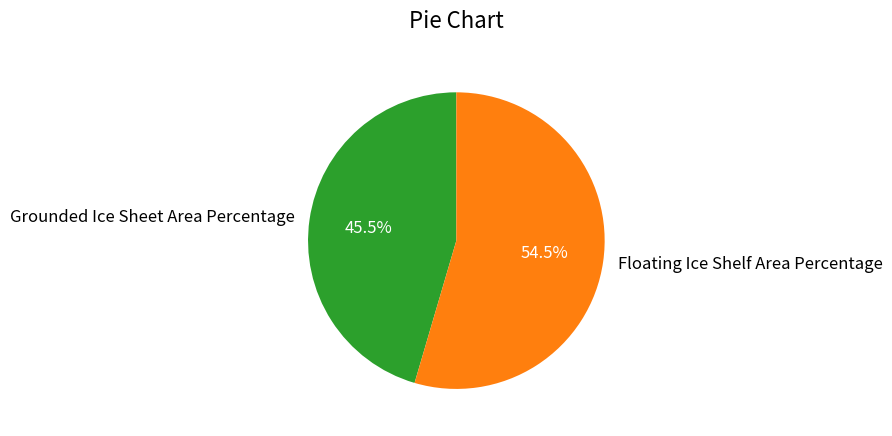

To the nearest percent, what is the difference between the largest and smallest slice percentages?

9%